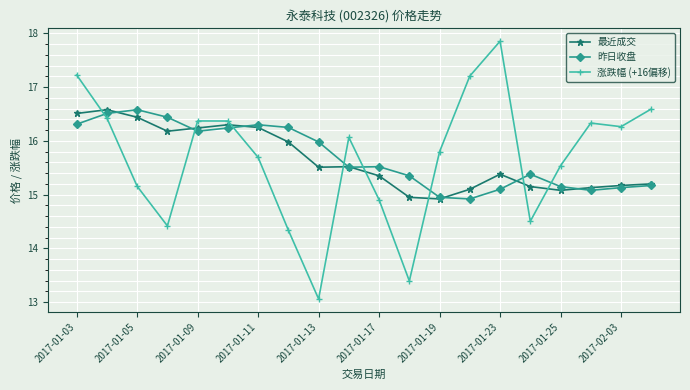

What is the value of the 涨跌幅 (+16偏移) point at the 5th from the left?

16.4